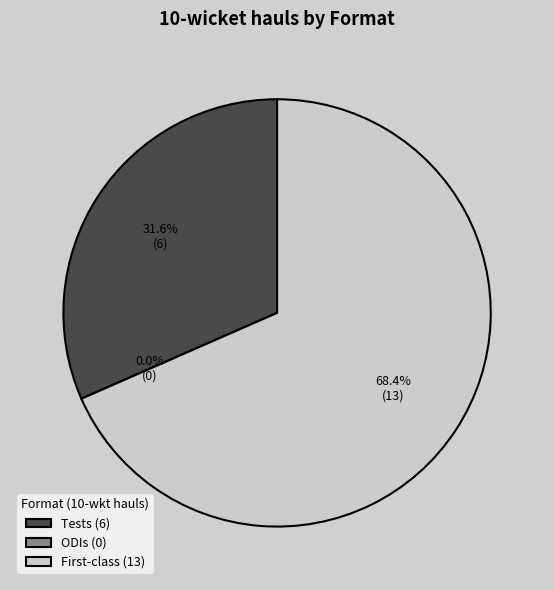

What is the smallest slice in the pie chart?

ODIs